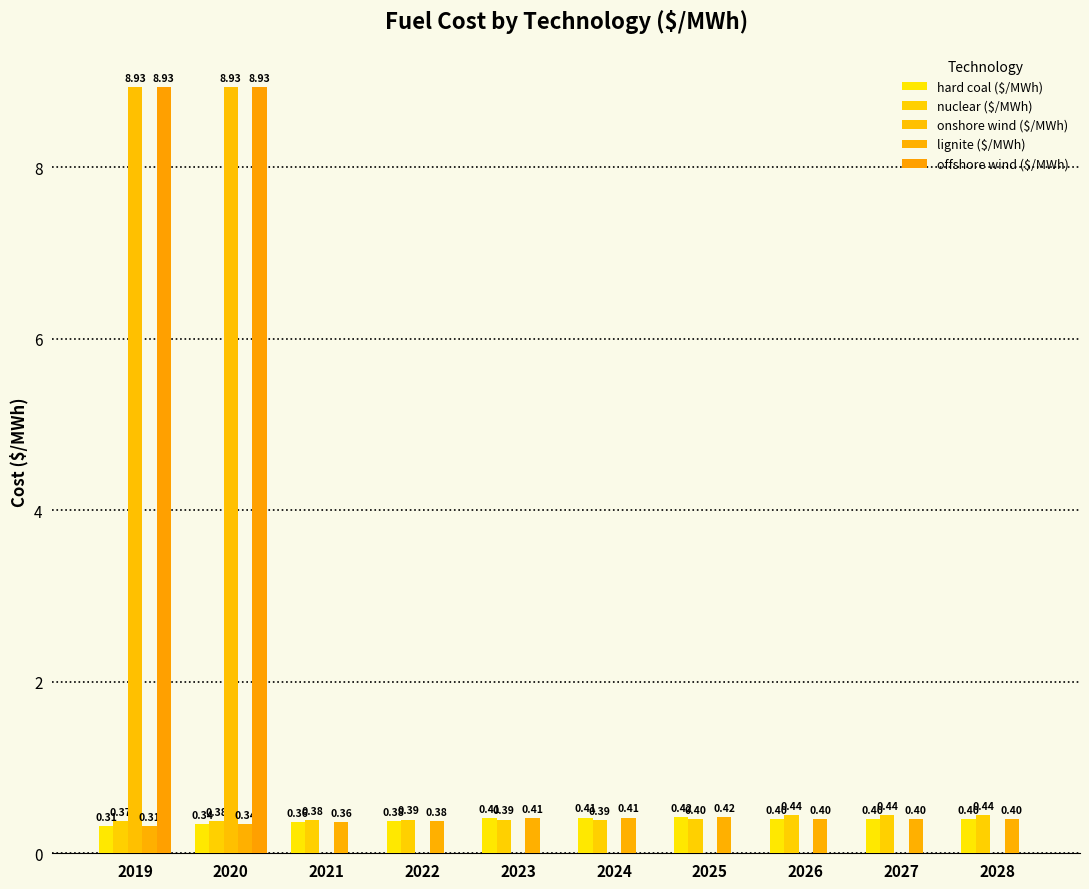

What are all the series names shown in the legend?

hard coal ($/MWh), nuclear ($/MWh), onshore wind ($/MWh), lignite ($/MWh), offshore wind ($/MWh)